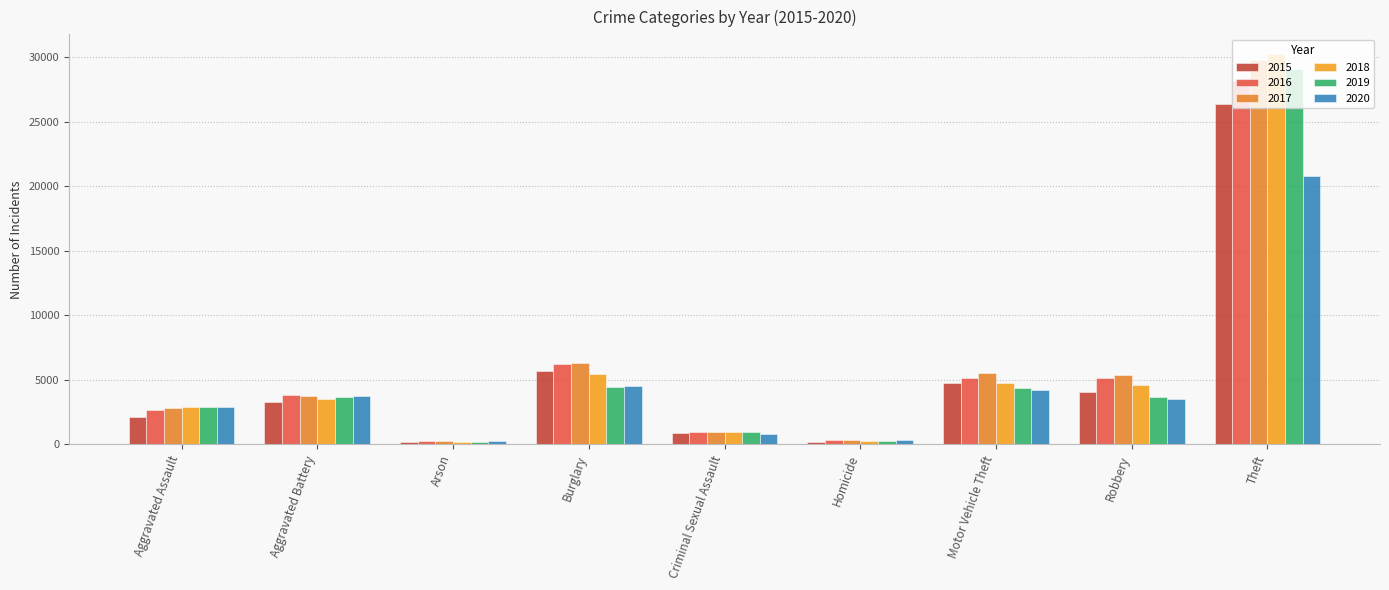

How many data points in 2015 are less than 3268?

4